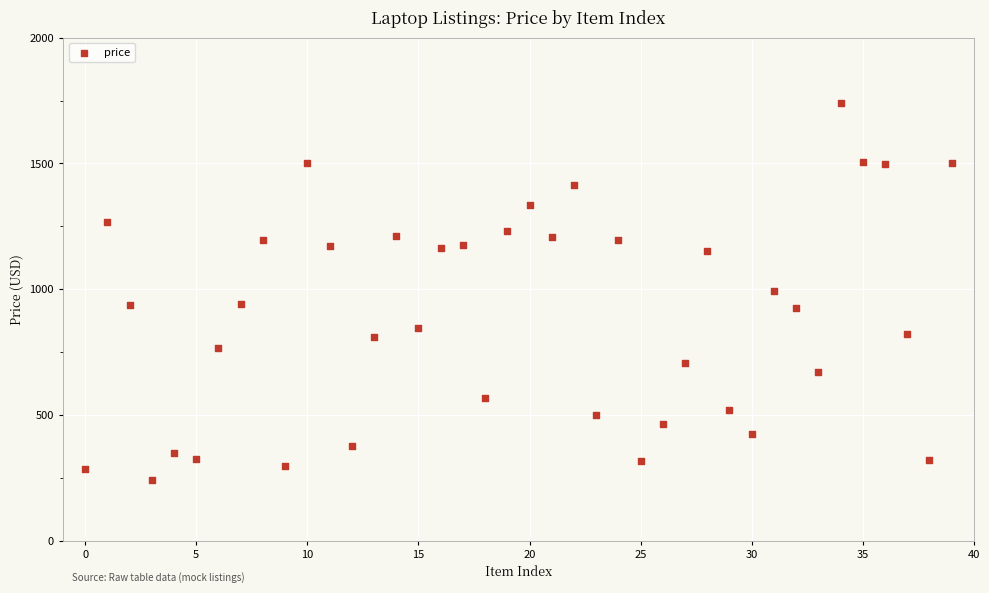

What is the range of Y values (max minus min)?

1496.7